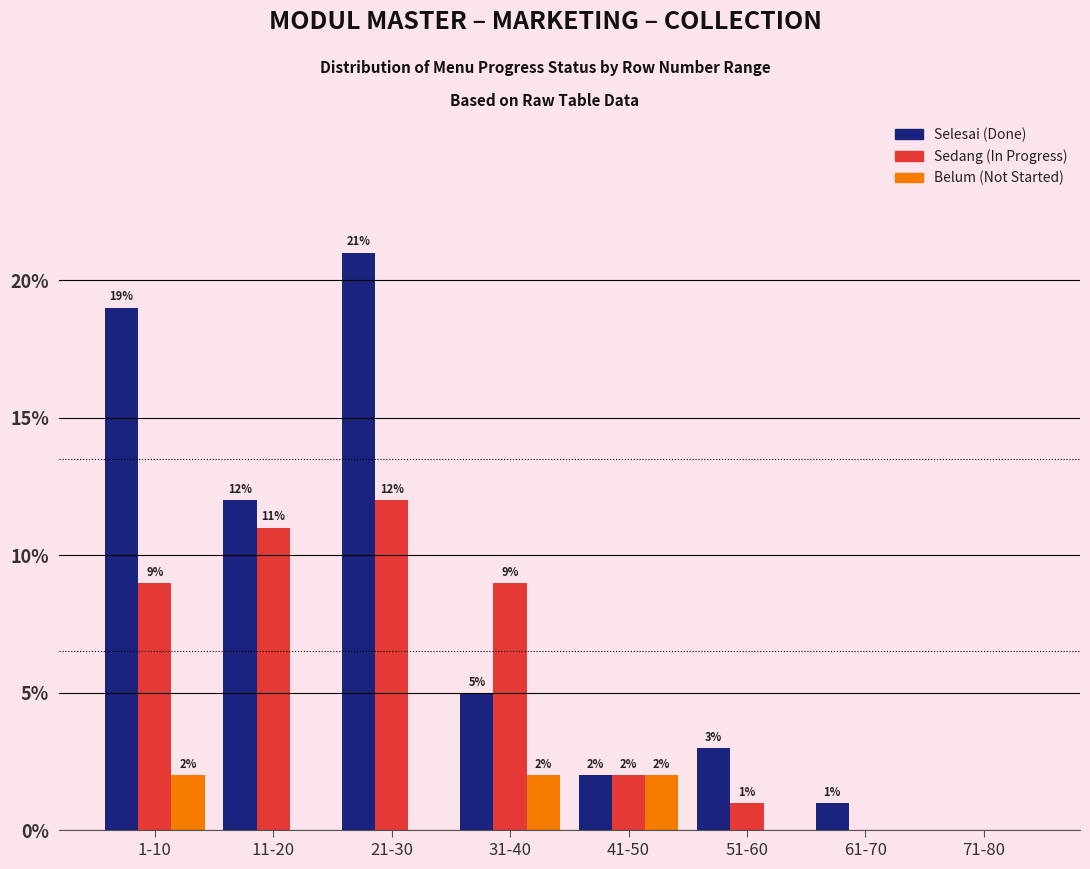

Reading left to right, transcribe all the data shown in this chart.

Selesai: 1-10=19	11-20=12	21-30=21	31-40=5	41-50=2	51-60=3	61-70=1	71-80=0
Sedang: 1-10=9	11-20=11	21-30=12	31-40=9	41-50=2	51-60=1	61-70=0	71-80=0
Belum: 1-10=2	11-20=0	21-30=0	31-40=2	41-50=2	51-60=0	61-70=0	71-80=0